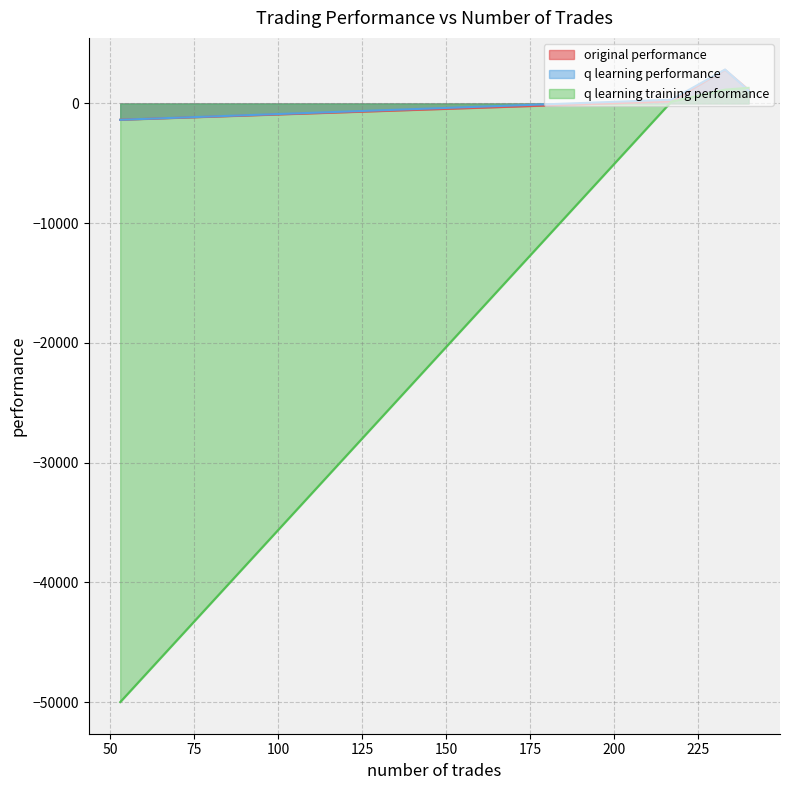

What is the total value across all series at 2?

6795.9